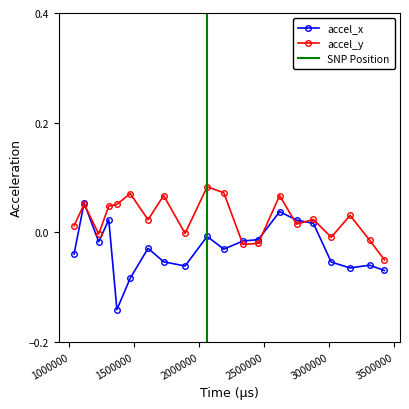

True or false: accel_x and accel_y intersect in this chart.

True